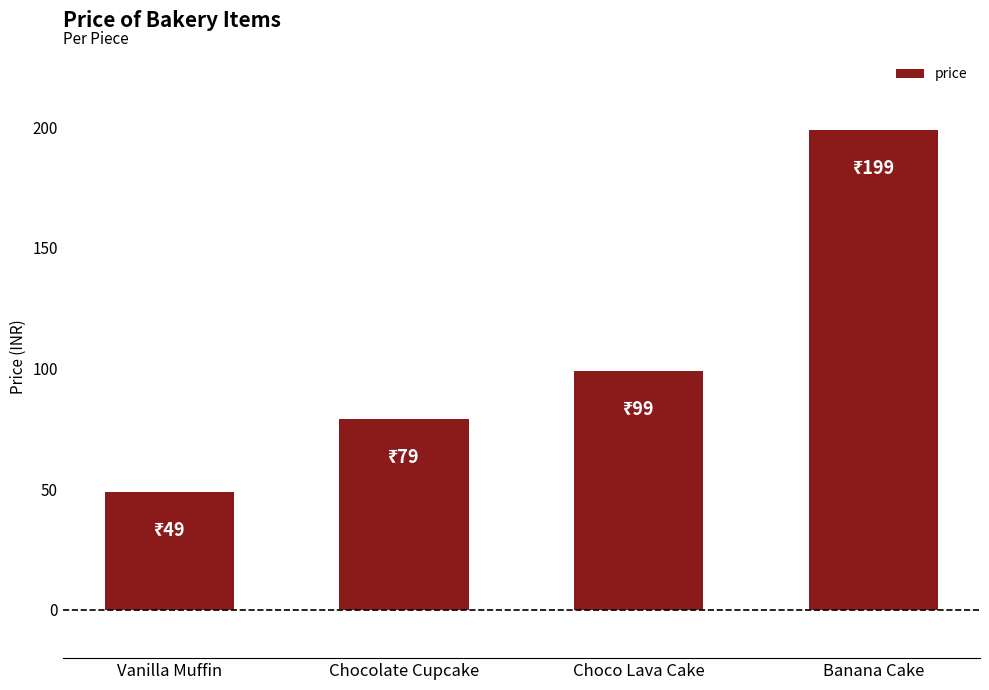

What is the approximate value at Choco Lava Cake?

99